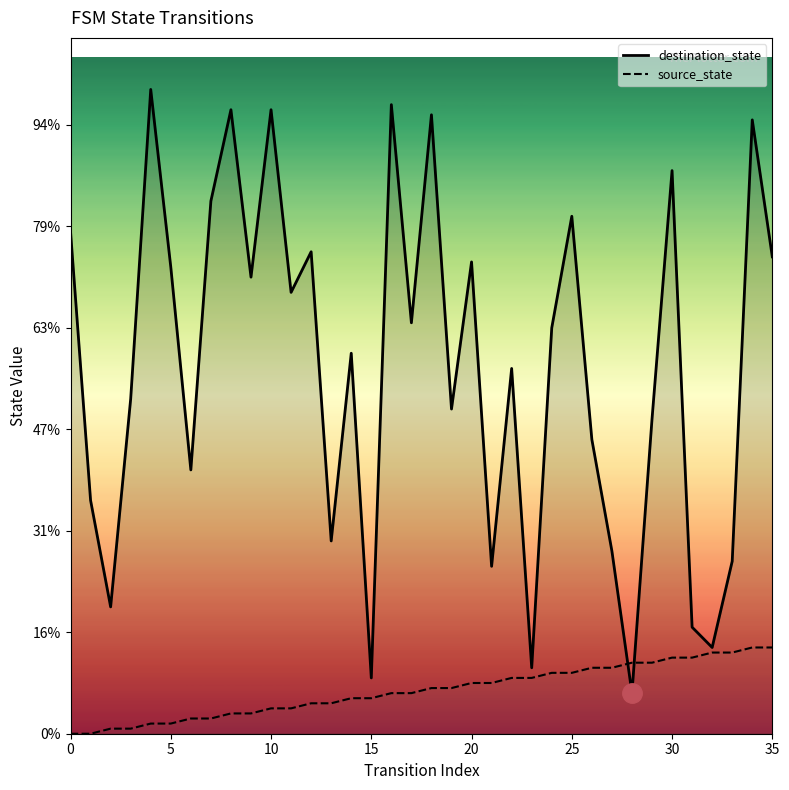

How many times do destination_state and source_state cross each other?

2